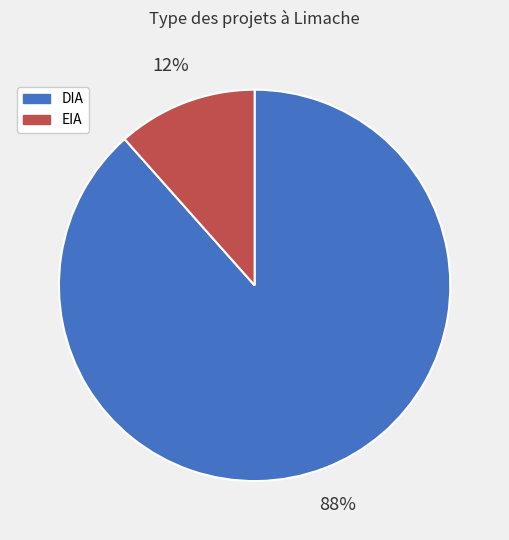

Between DIA and EIA, which is larger?

DIA